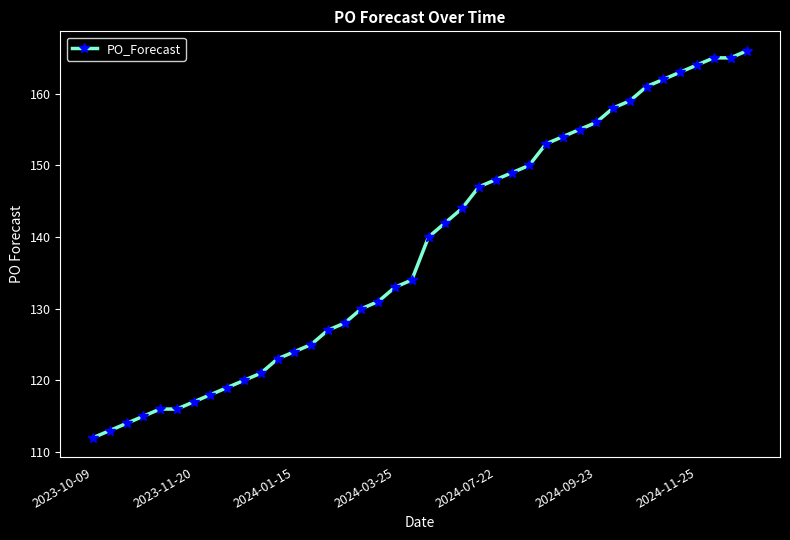

What is the difference between the maximum and second lowest values?

53